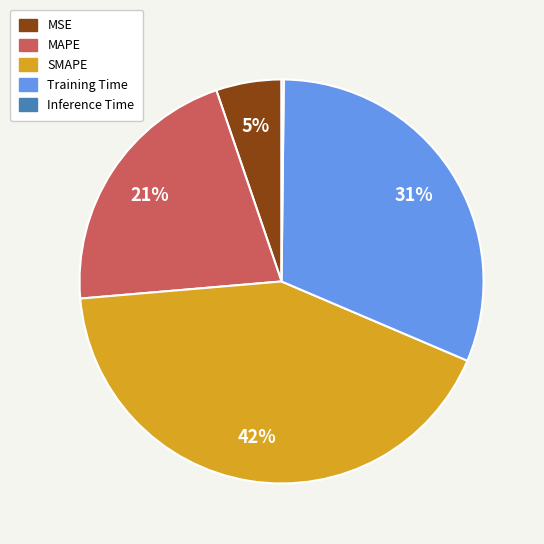

Approximately how many times larger is the value at MSE compared to Training Time?

0.2